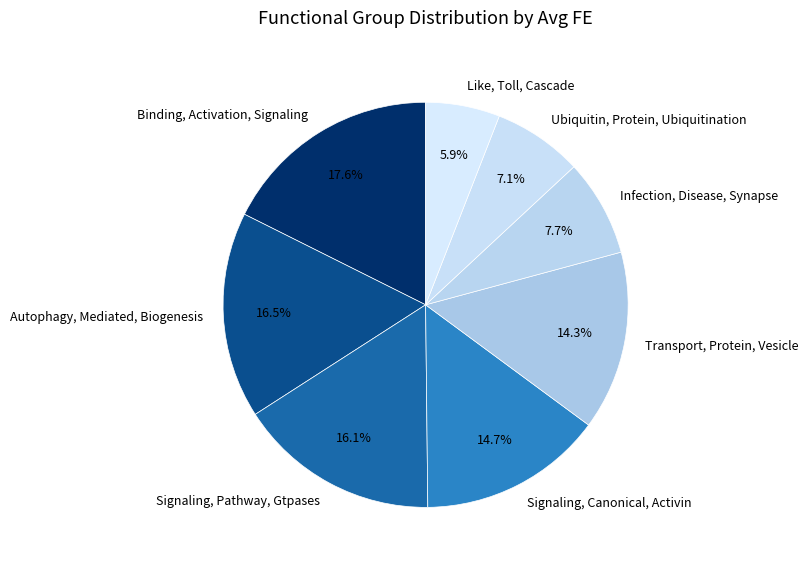

Rank the categories by value from highest to lowest.

Binding, Activation, Signaling, Autophagy, Mediated, Biogenesis, Signaling, Pathway, Gtpases, Signaling, Canonical, Activin, Transport, Protein, Vesicle, Infection, Disease, Synapse, Ubiquitin, Protein, Ubiquitination, Like, Toll, Cascade